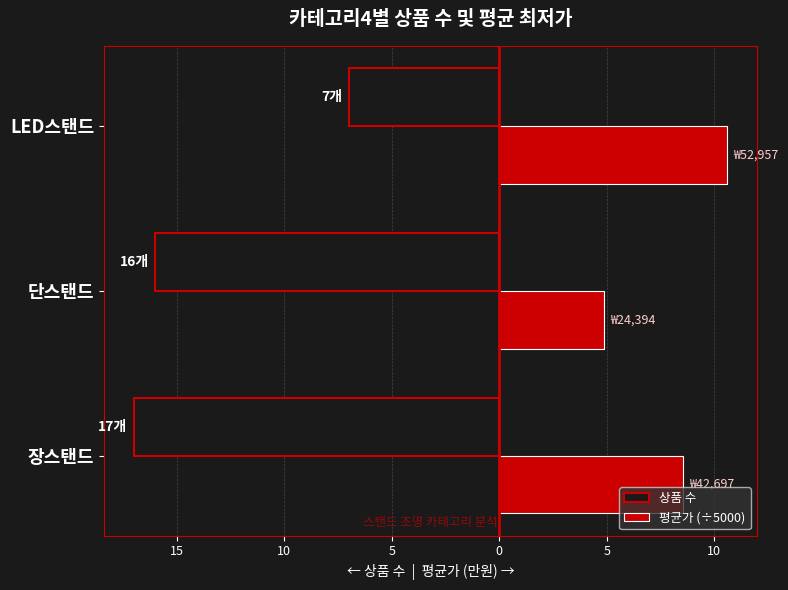

What is the sum of all 평균가 (÷5000) values?

24.0